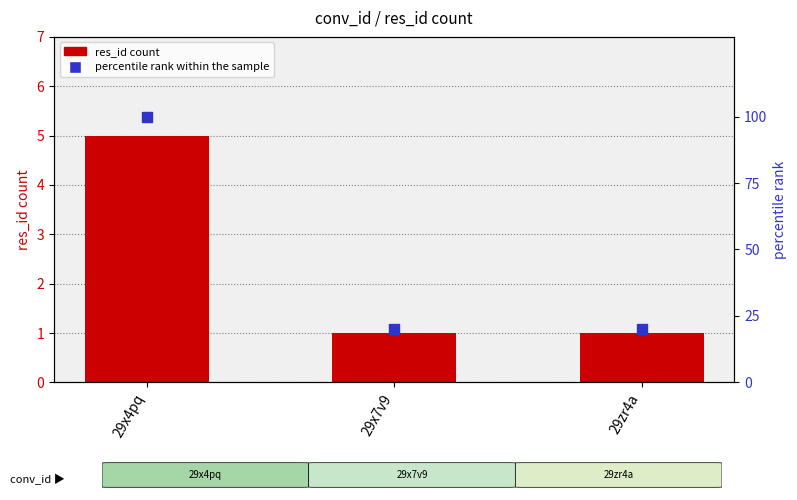

Which series contains the lowest Y value?

res_id count